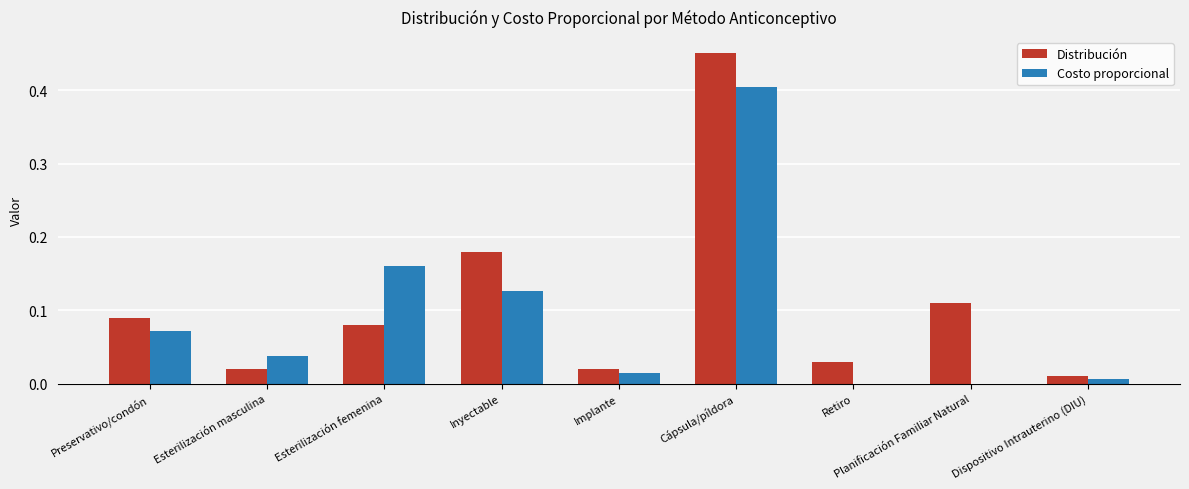

What is the sum of all Costo proporcional values?

0.8